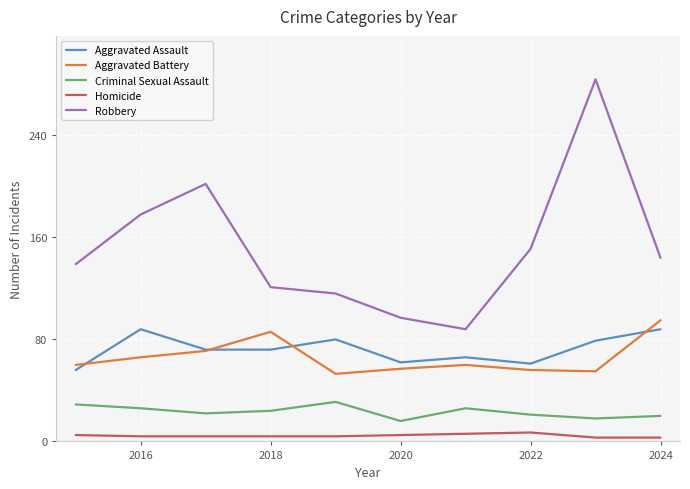

Which series has the largest total across all categories?

Robbery